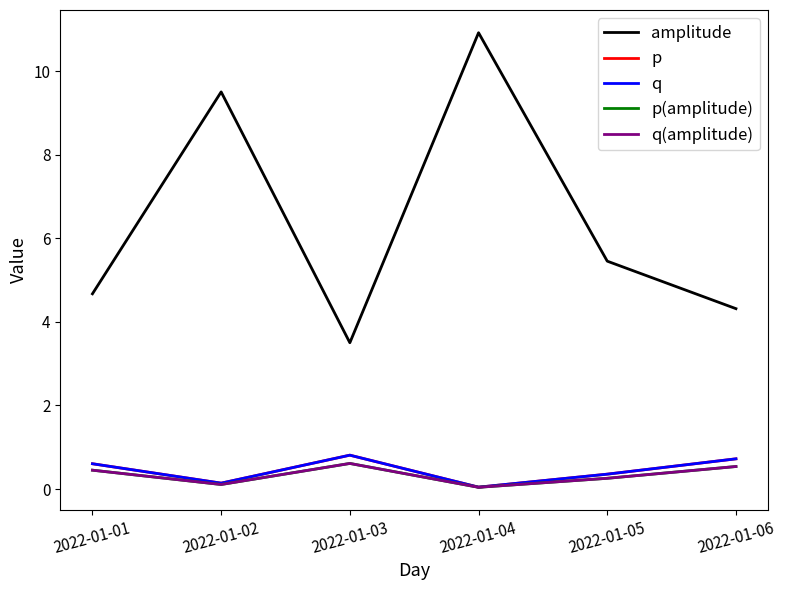

At which category does the chart reach its minimum across all series?

2022-01-04